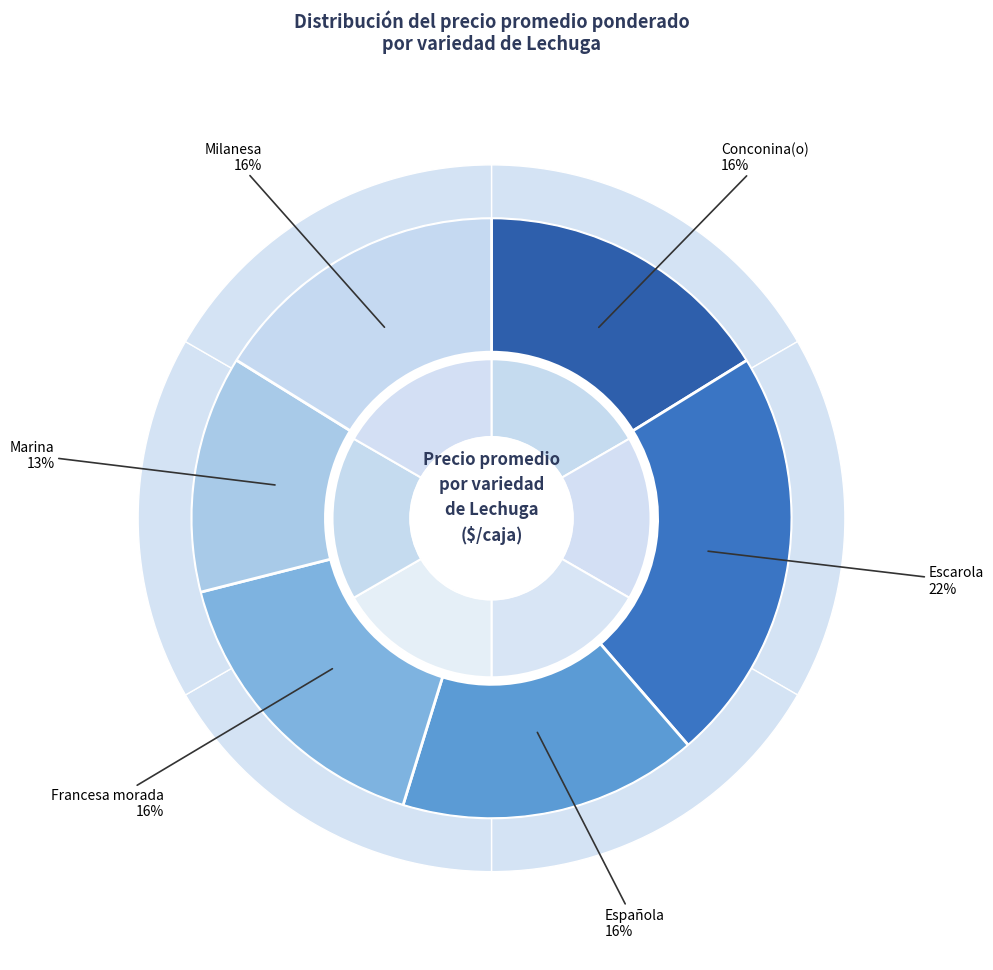

How many segments does this pie chart have?

6